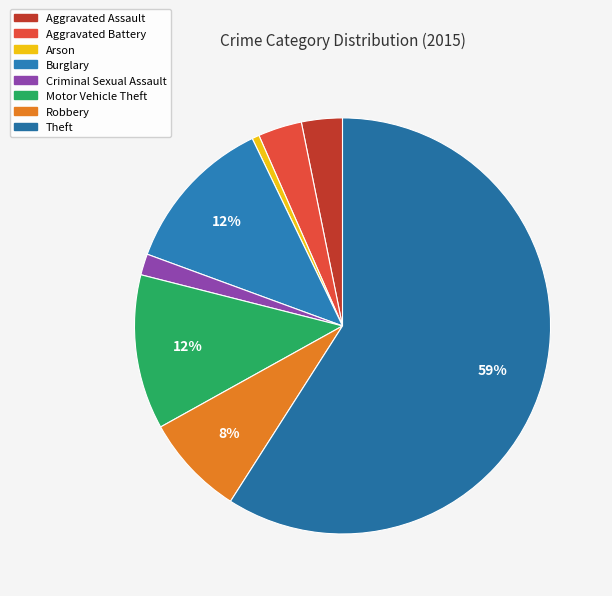

Does Aggravated Battery represent more than half of the total?

No